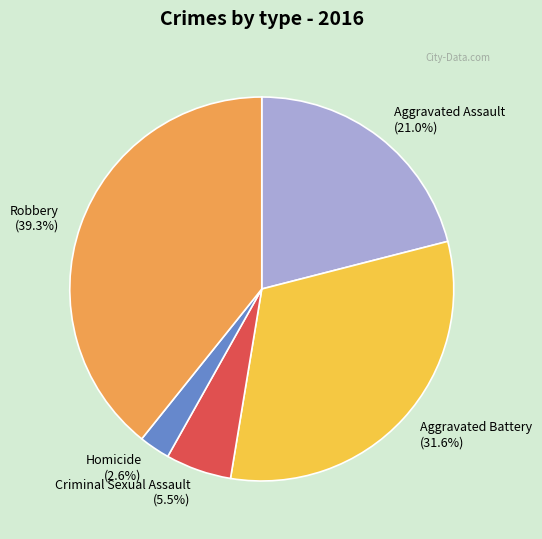

To the nearest percent, what percentage of the pie is Homicide?

3%